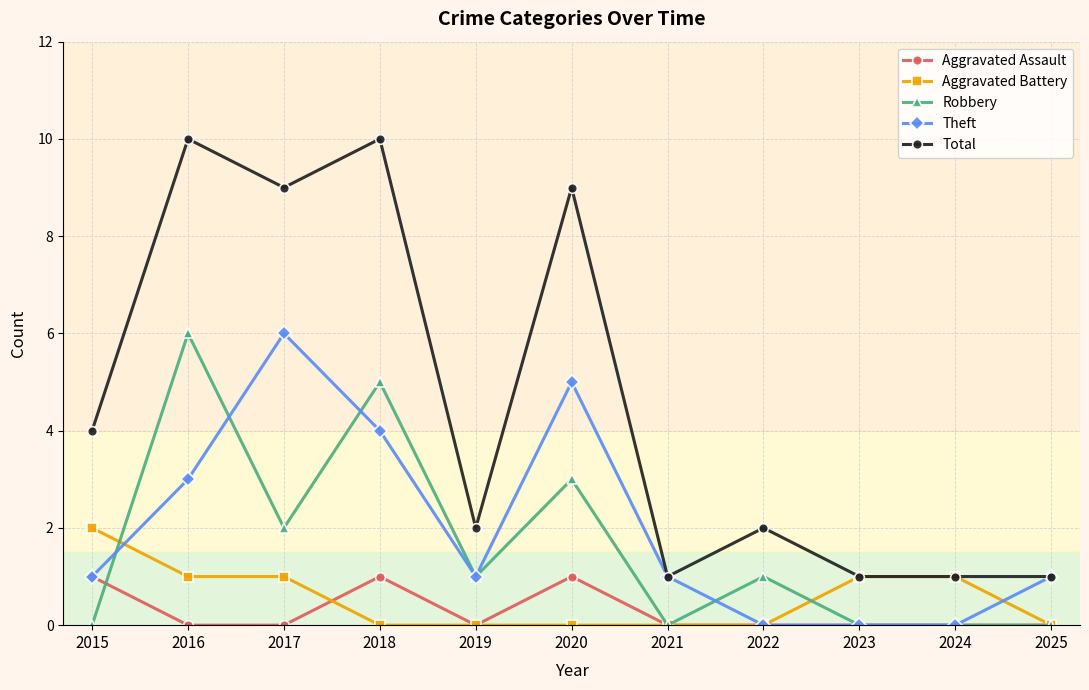

At which category does Total reach its first local peak?

2016